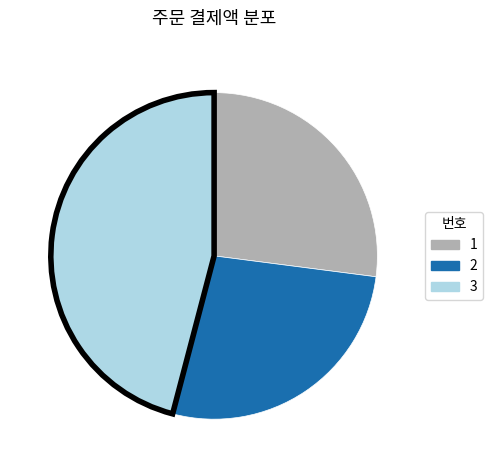

Combined, do 2 and 1 account for over 50%?

Yes